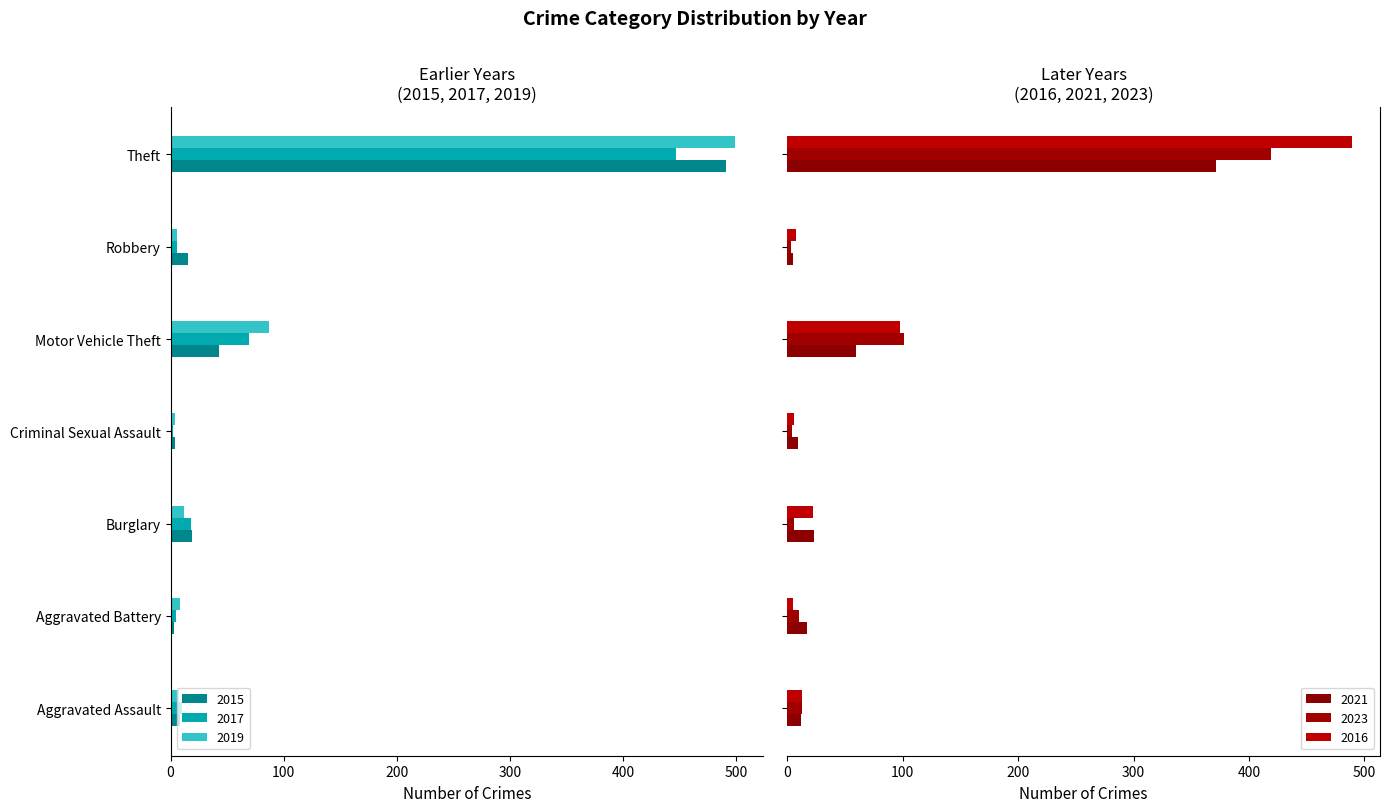

What is the difference between the 2023 values at Aggravated Battery and Robbery?

7